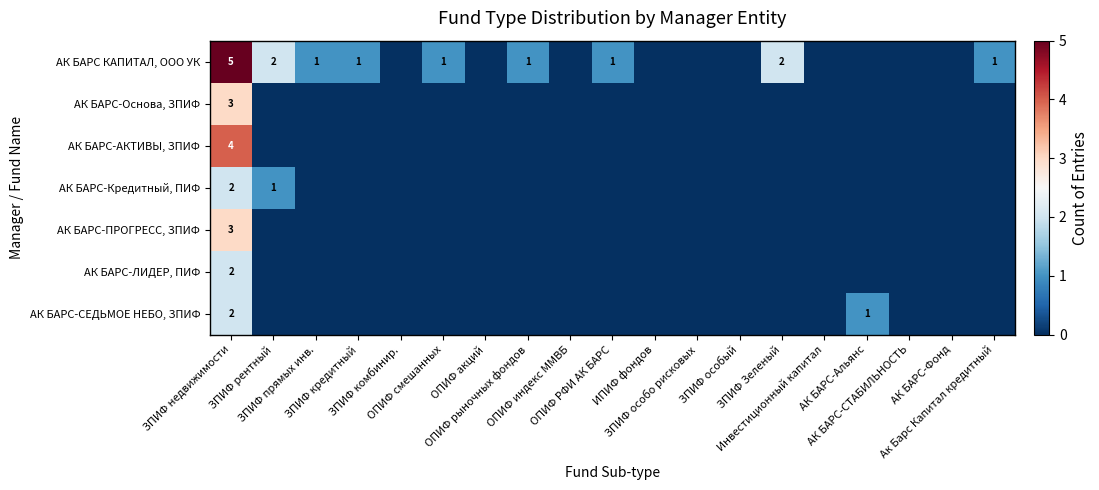

At which label does АК БАРС КАПИТАЛ, ООО УК reach its minimum?

ЗПИФ комбинир.